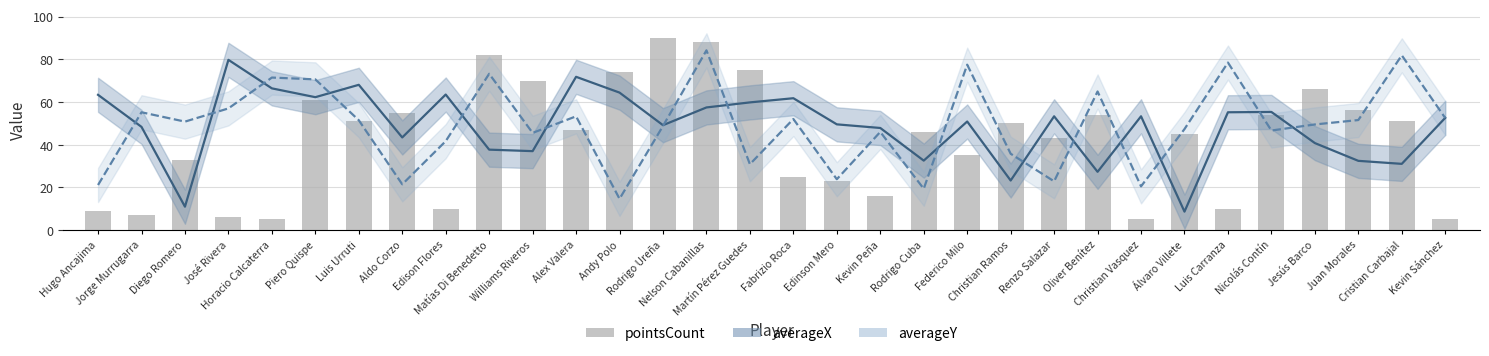

What is the value of the averageX bar at the 12th from the left?

71.8